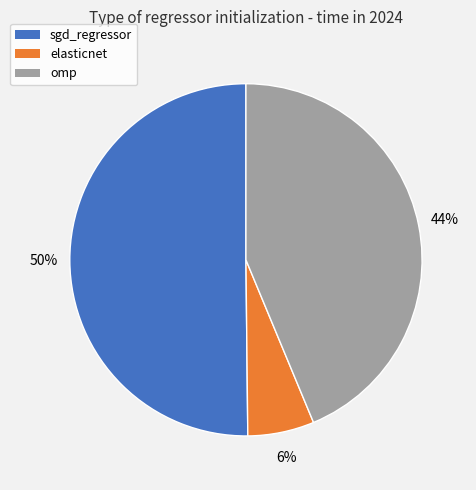

To the nearest percent, what is the difference between the largest and smallest slice percentages?

44%